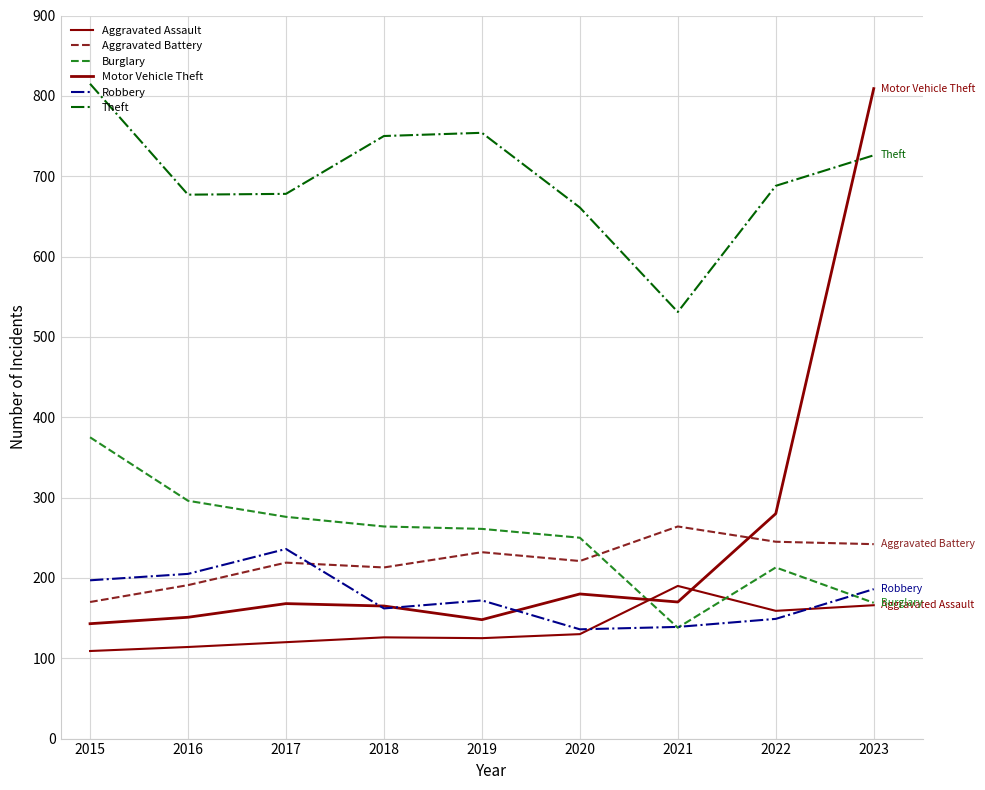

Where is Robbery nearest to the value 186?

2023